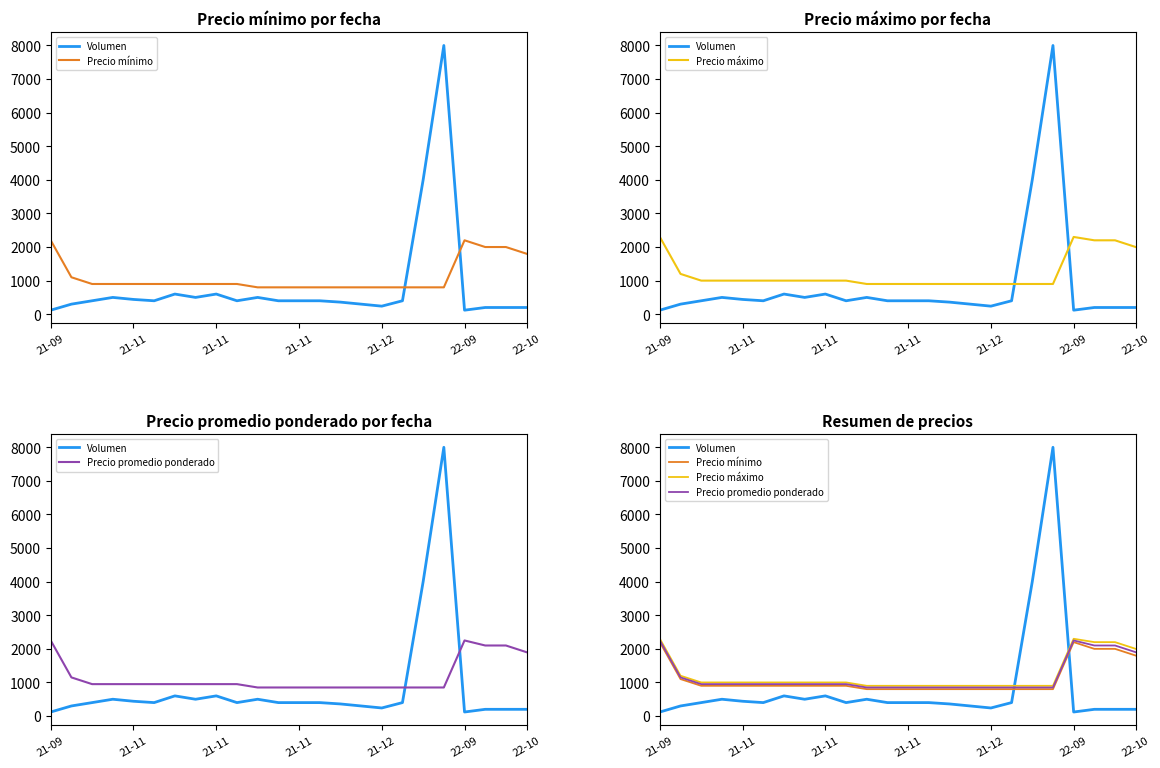

At which label does Volumen first exceed 400?

21-11